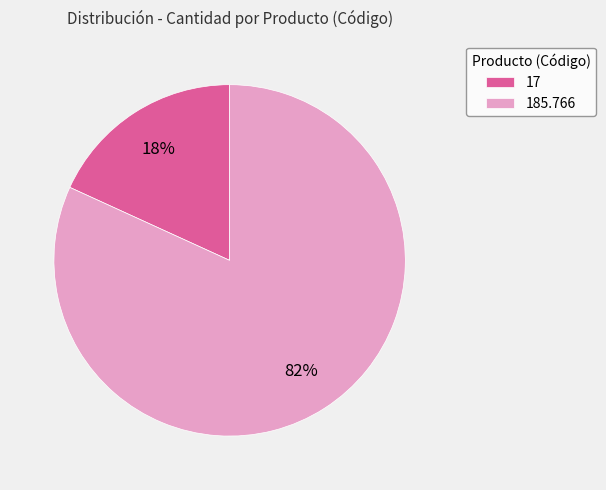

What percentage is the 185.766 slice, to the nearest percent?

82%